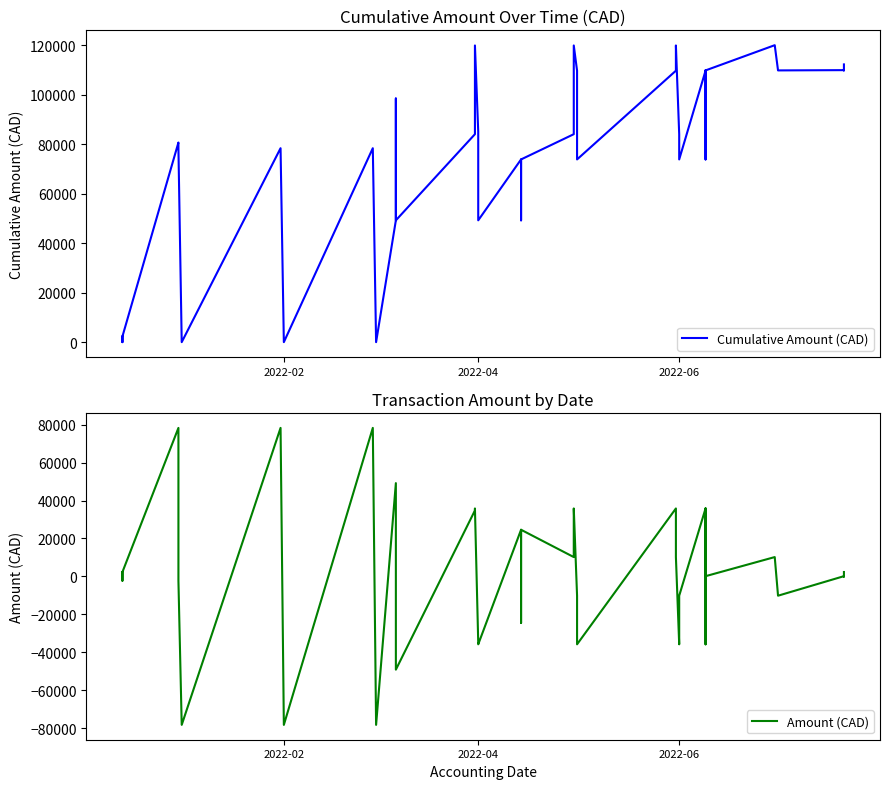

What is the sum of the Amount (CAD) values at 2022-02 and 2022-04?

-113121.1